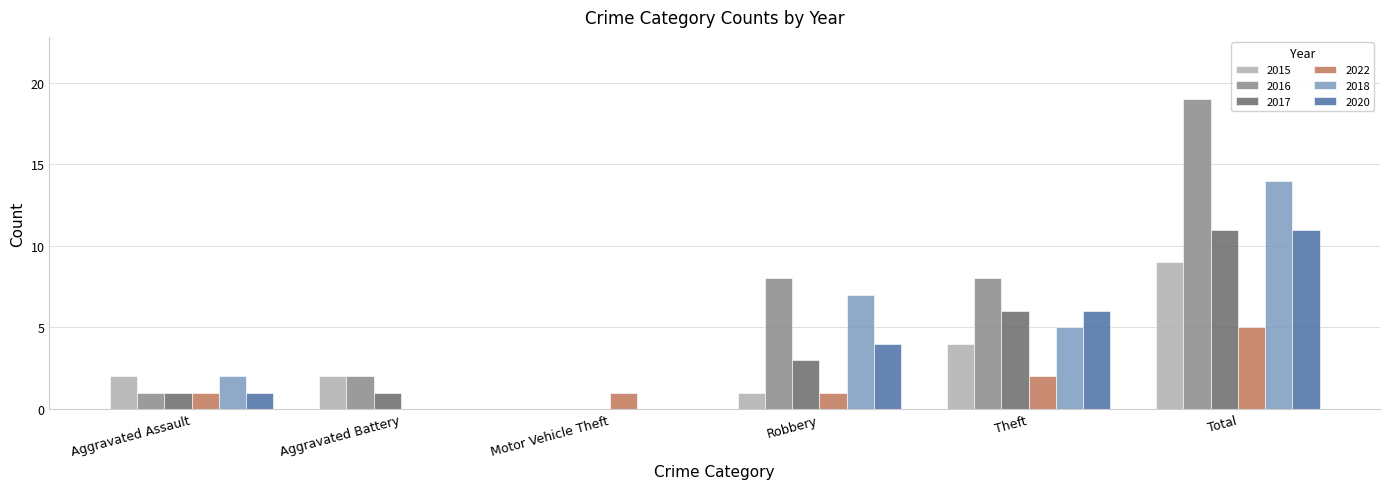

What is the total value across all series at Aggravated Battery?

5